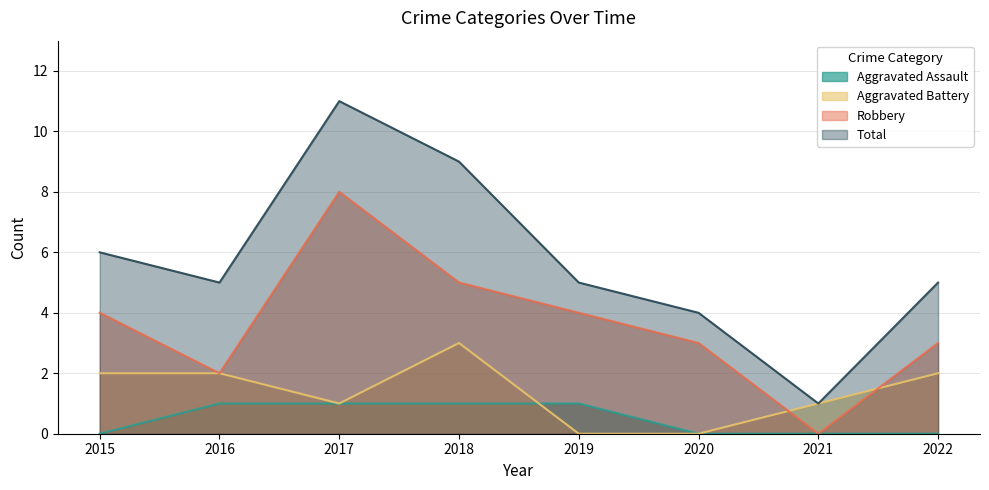

How many data points in Robbery are less than 4?

4